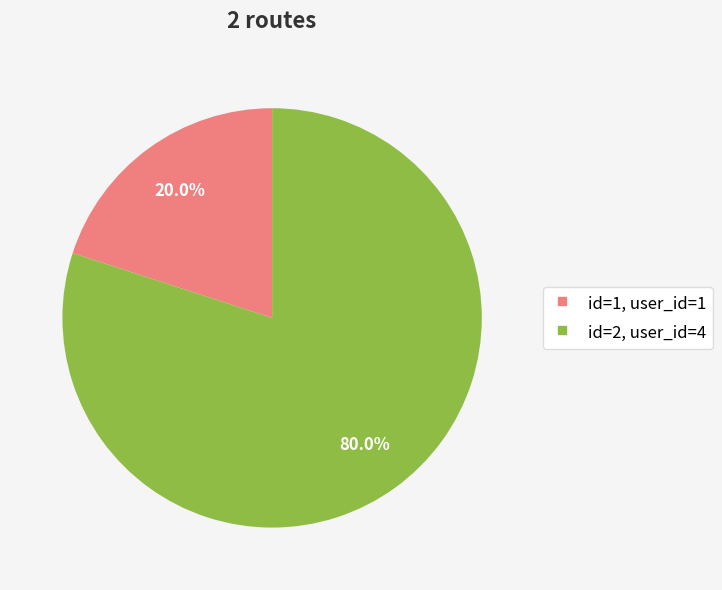

Is there any slice that represents more than half of the pie?

Yes